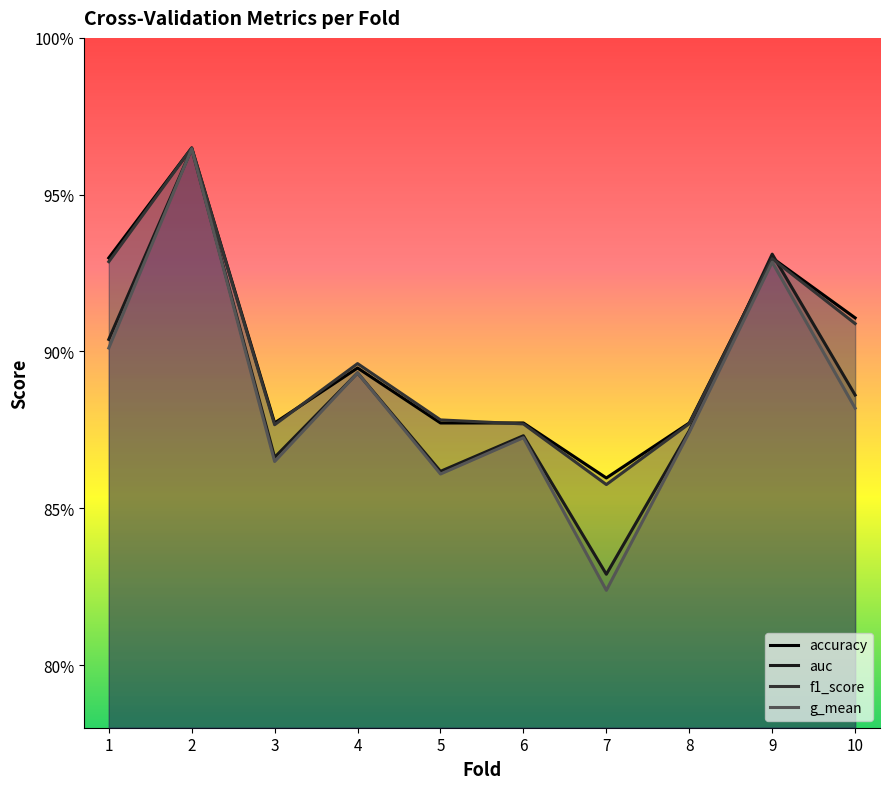

True or false: auc has more than 2 points higher than both neighbors.

True